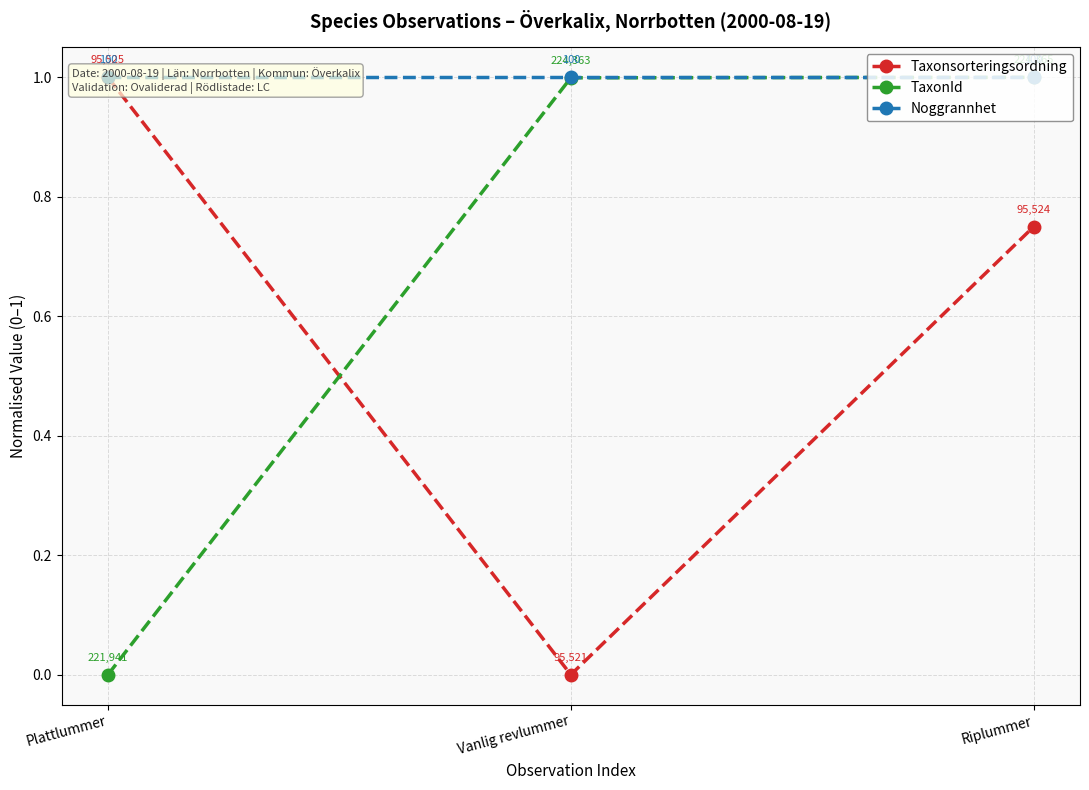

How many Taxonsorteringsordning values are between 0 and 1?

3